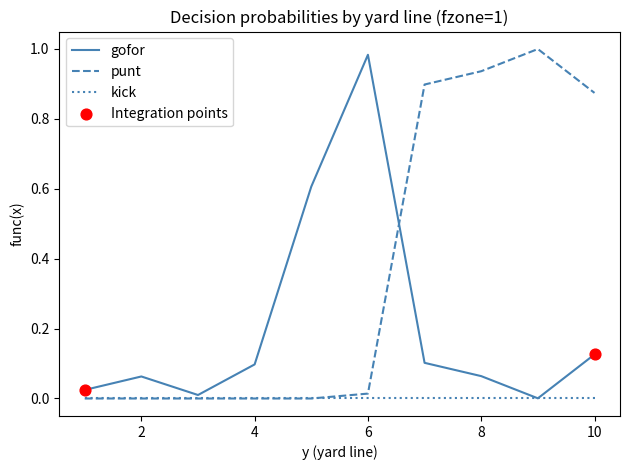

Which series has the largest total across all categories?

punt